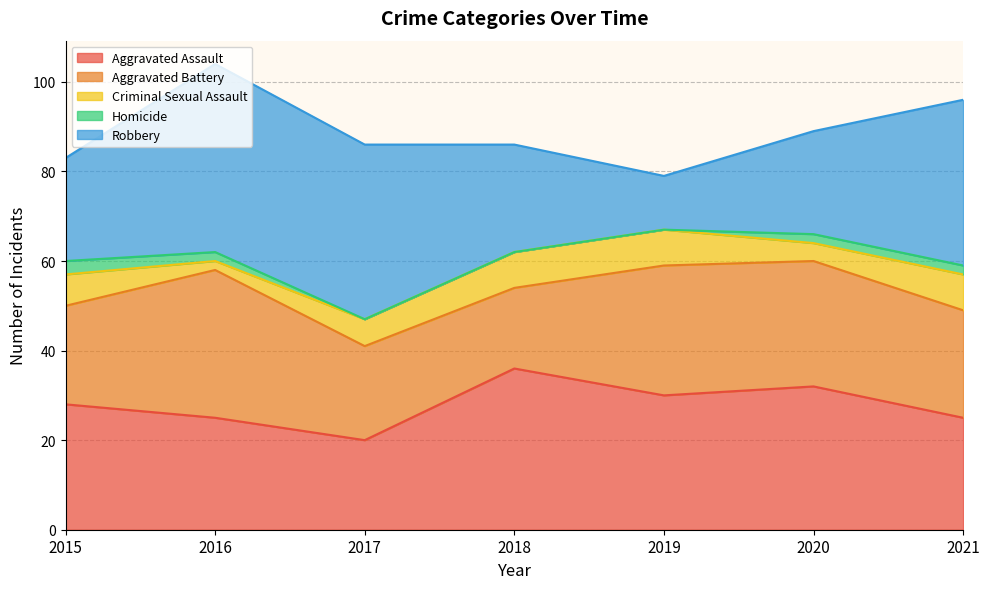

At which category does Aggravated Assault reach its first local peak?

2018